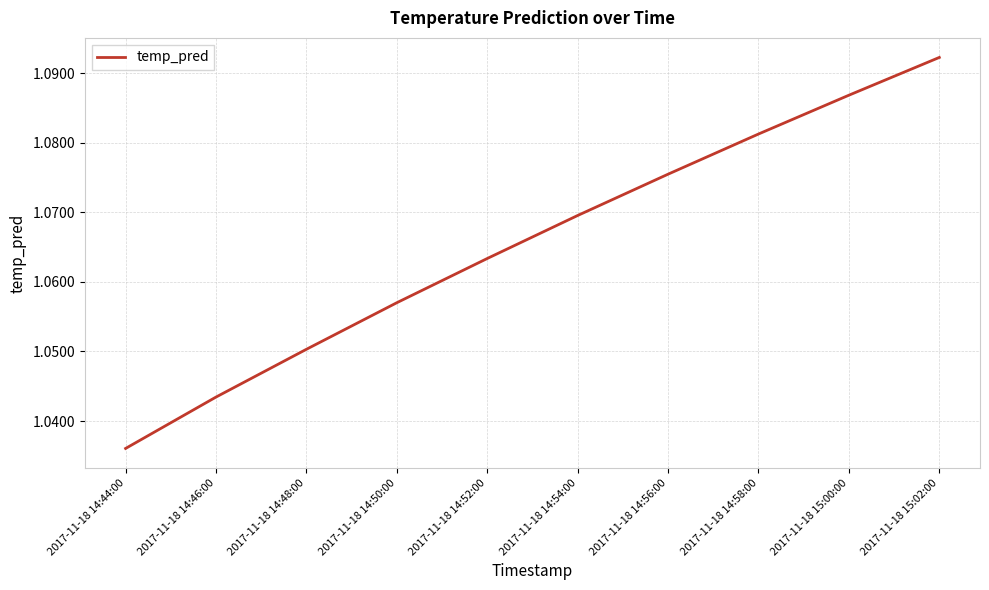

At which label is the value closest to 1?

2017-11-18 14:44:00